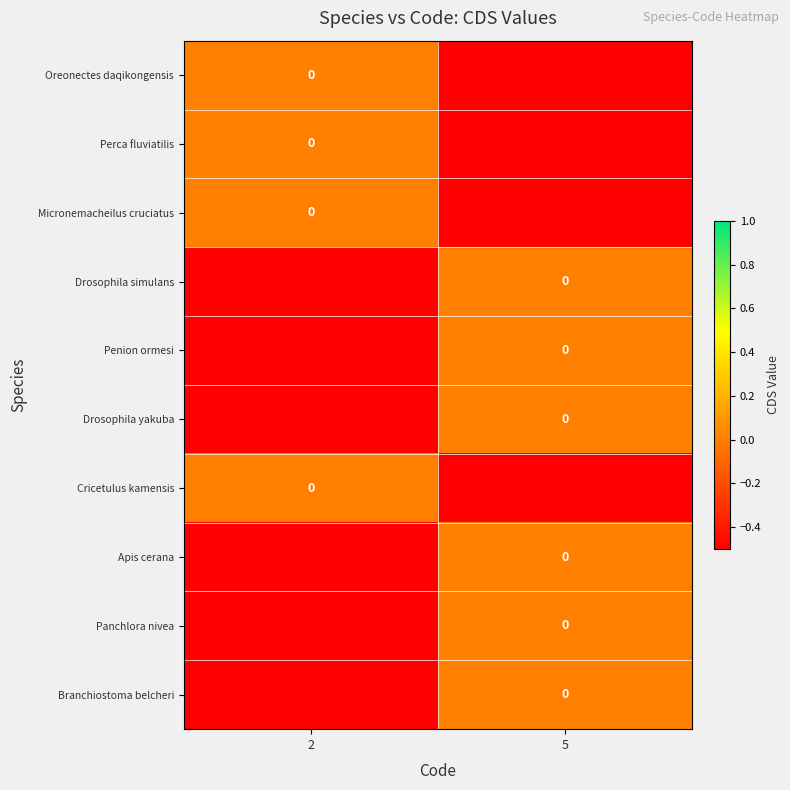

True or false: Oreonectes daqikongensis has a value of -0.2 at 5.

False